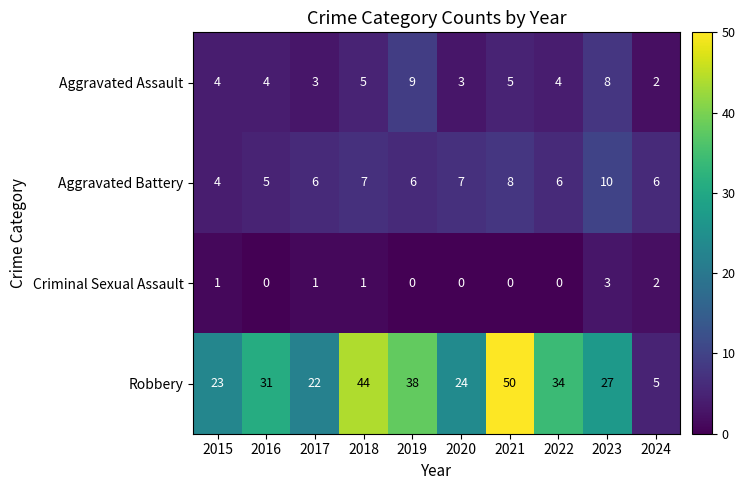

Which category has the highest value across all series?

2021